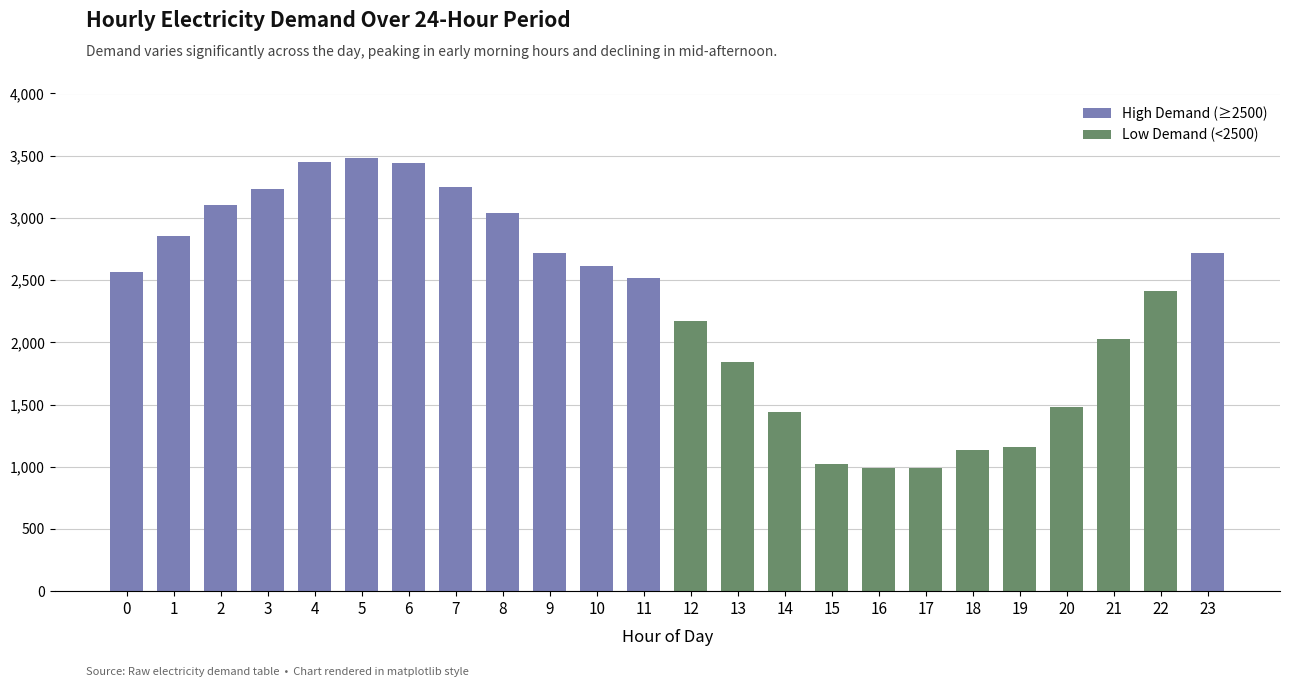

Where does the data first go above 2565?

1